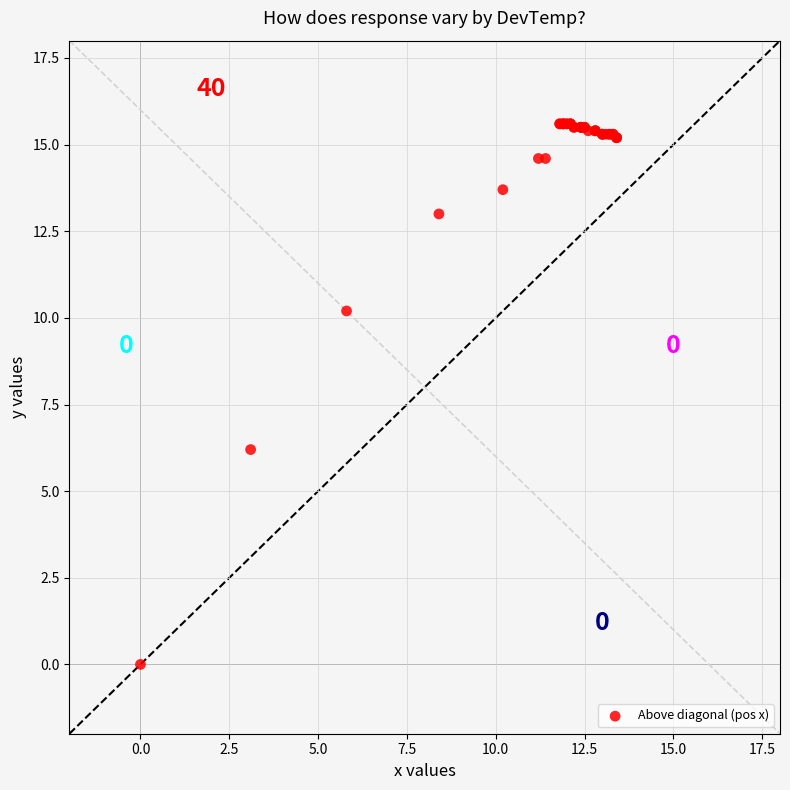

What Y value in the scatter plot is closest to 7?

6.2